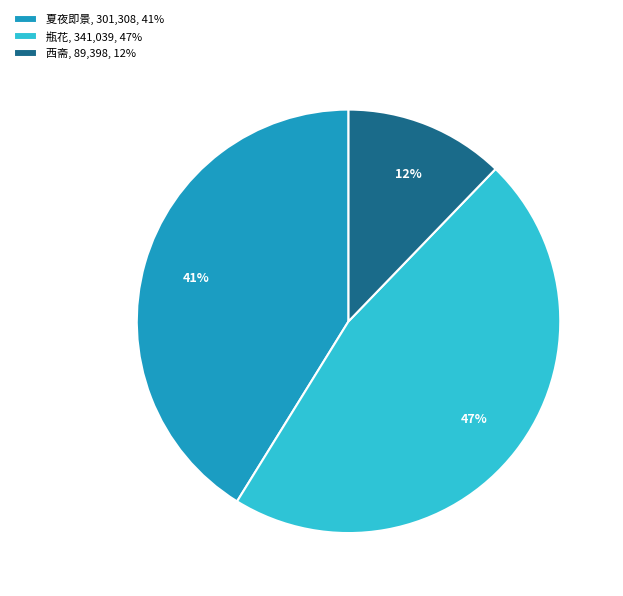

What is the largest slice in the pie chart?

瓶花, 341,039, 47%